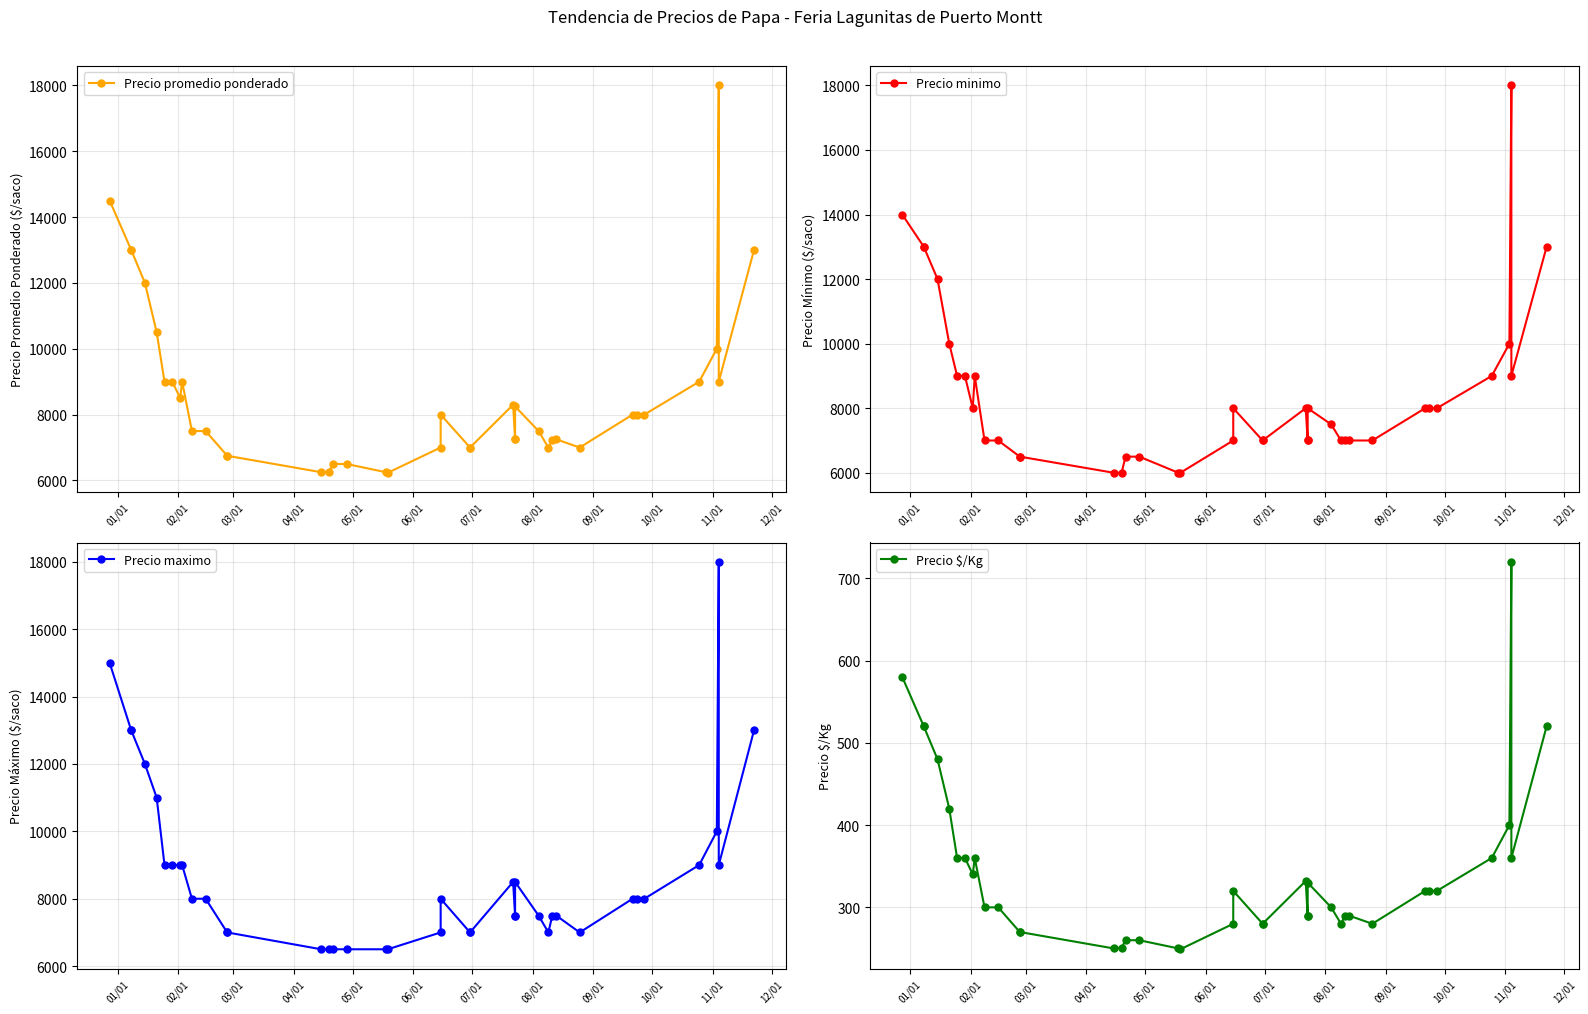

Reading right to left, transcribe all the data shown in this chart.

Precio promedio ponderado: 13000	9000	18000	10000	9000	8000	8000	8000	7000	7250	7233	7000	7500	8250	7250	7250	8300	7000	7000	8000	7000	6233	6250	6500	6500	6267	6250	6750	6750	7500	7500	9000	8500	9000	9000	10500	12000	13000	13000	14500
Precio minimo: 13000	9000	18000	10000	9000	8000	8000	8000	7000	7000	7000	7000	7500	8000	7000	7000	8000	7000	7000	8000	7000	6000	6000	6500	6500	6000	6000	6500	6500	7000	7000	9000	8000	9000	9000	10000	12000	13000	13000	14000
Precio maximo: 13000	9000	18000	10000	9000	8000	8000	8000	7000	7500	7500	7000	7500	8500	7500	7500	8500	7000	7000	8000	7000	6500	6500	6500	6500	6500	6500	7000	7000	8000	8000	9000	9000	9000	9000	11000	12000	13000	13000	15000
Precio $/Kg: 520	360	720	400	360	320	320	320	280	290	289	280	300	330	290	290	332	280	280	320	280	249	250	260	260	251	250	270	270	300	300	360	340	360	360	420	480	520	520	580